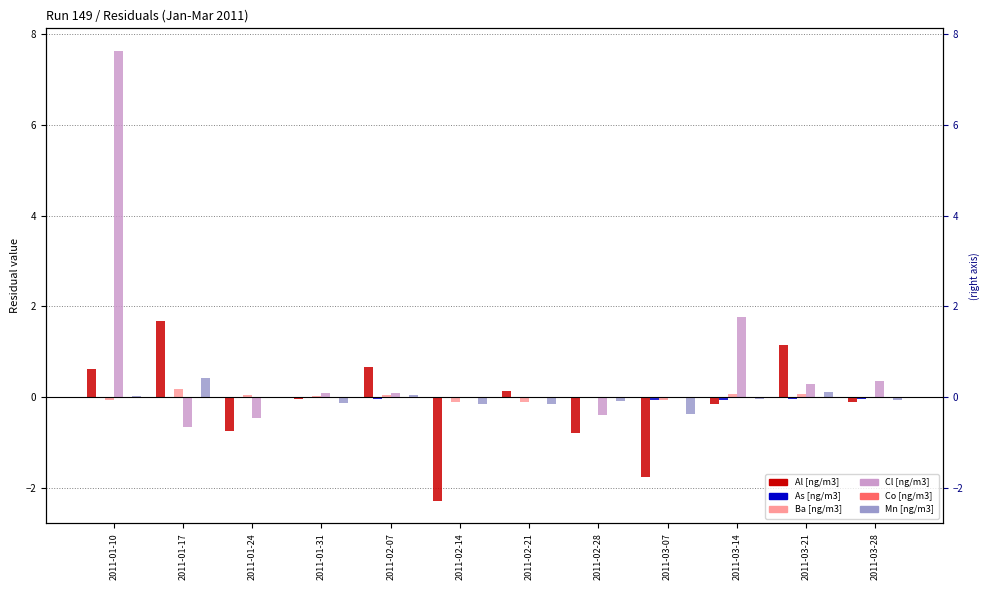

Rank the series by their maximum value, from lowest to highest.

Co [ng/m3], As [ng/m3], Ba [ng/m3], Mn [ng/m3], Al [ng/m3], Cl [ng/m3]